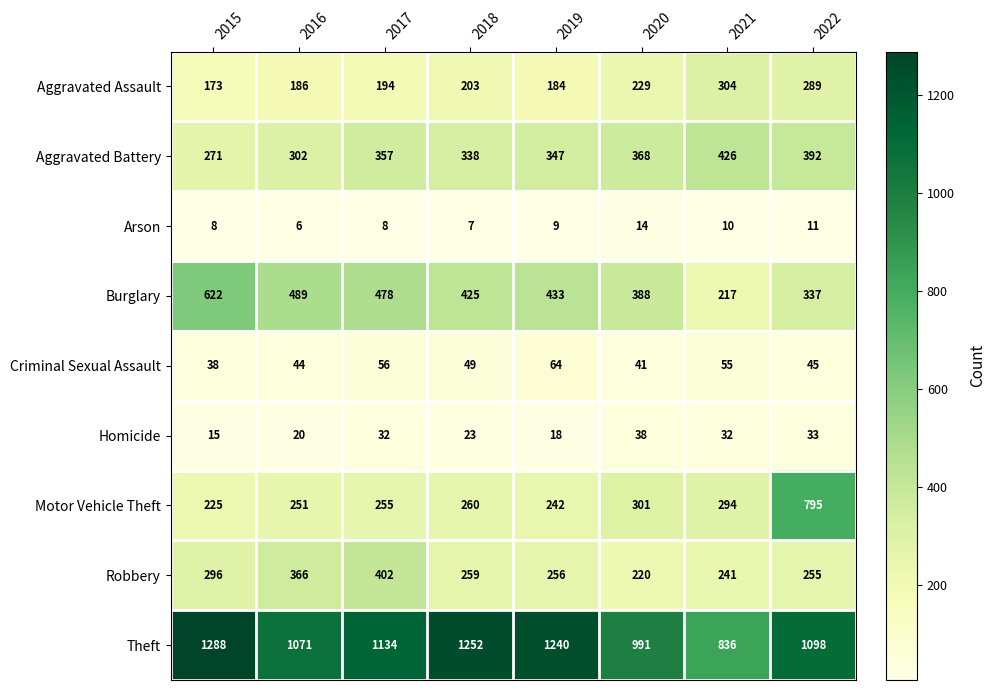

What is the average value of the Theft series?

1114